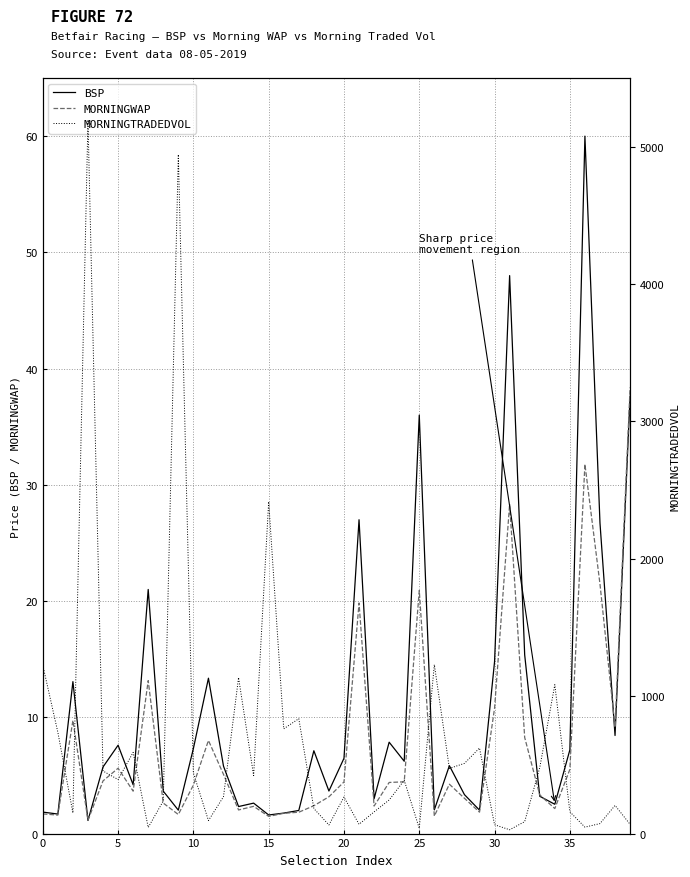

How many times do BSP and MORNINGTRADEDVOL cross each other?

4